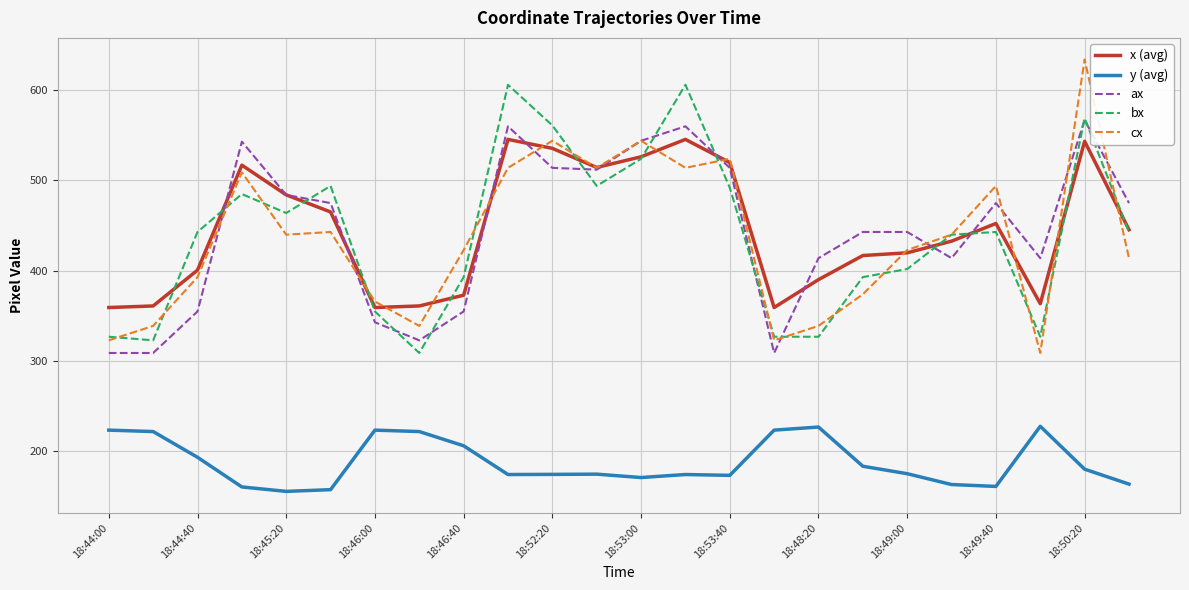

What is the smallest value displayed?

155.8